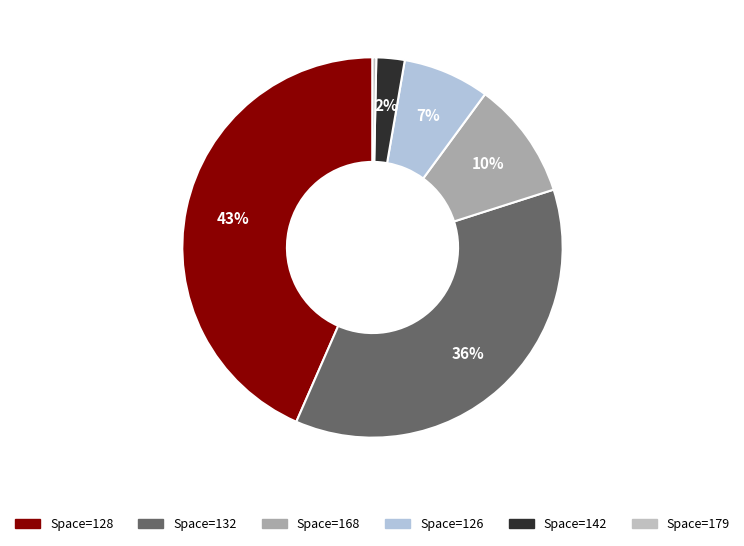

Count the number of slices in the pie.

6